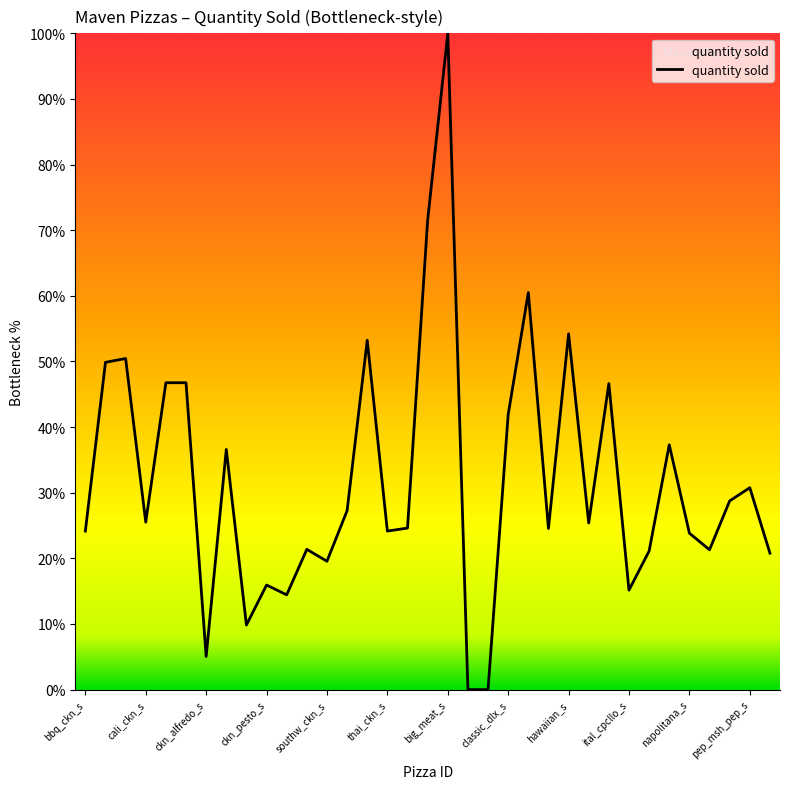

What is the difference between the second highest and second lowest values?

71.5